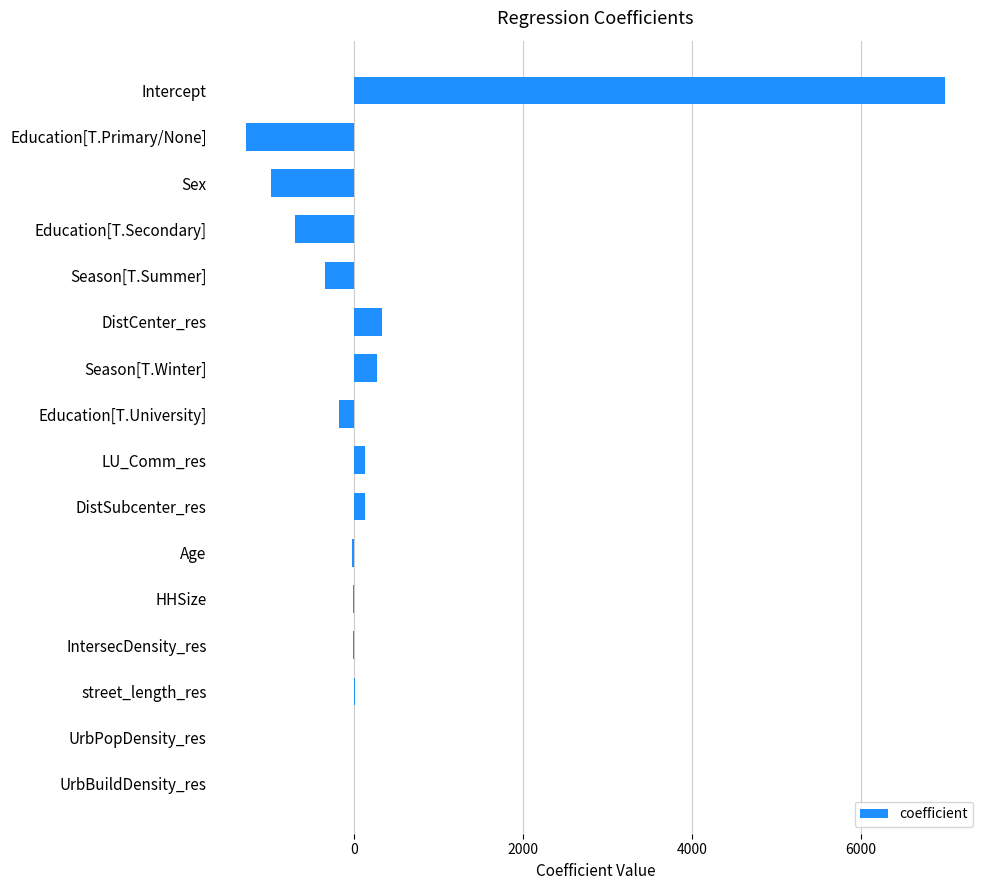

What value does the data have at Education[T.Secondary]?

-702.4